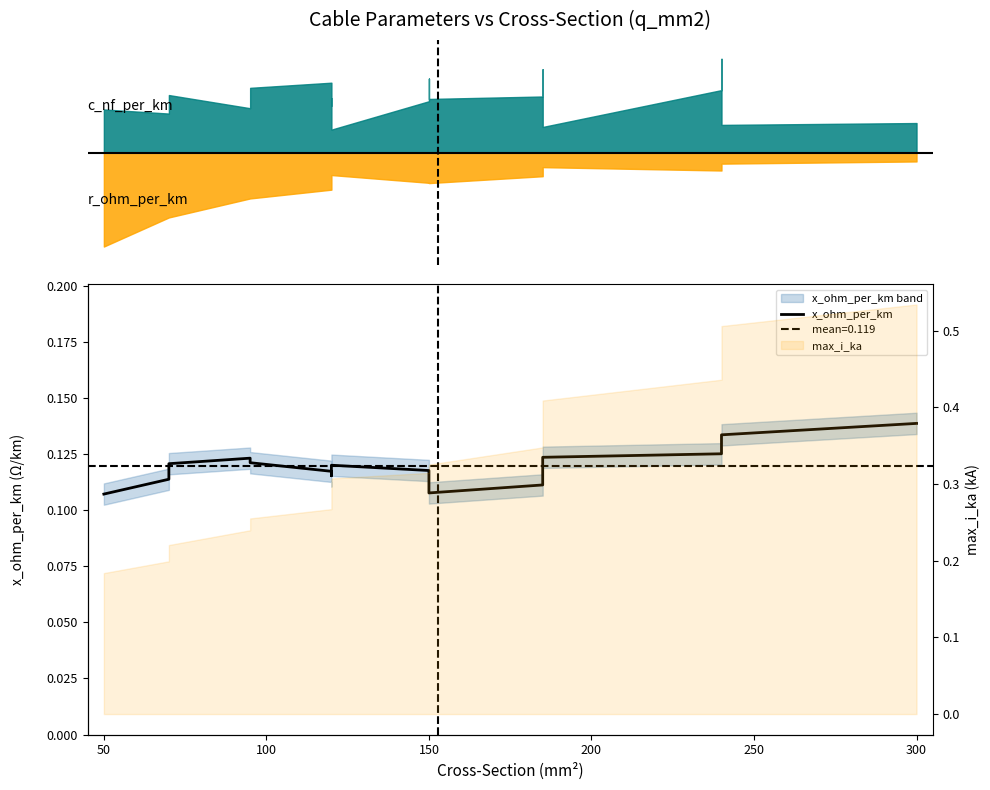

What is the value of the 10th point from the left?

0.1